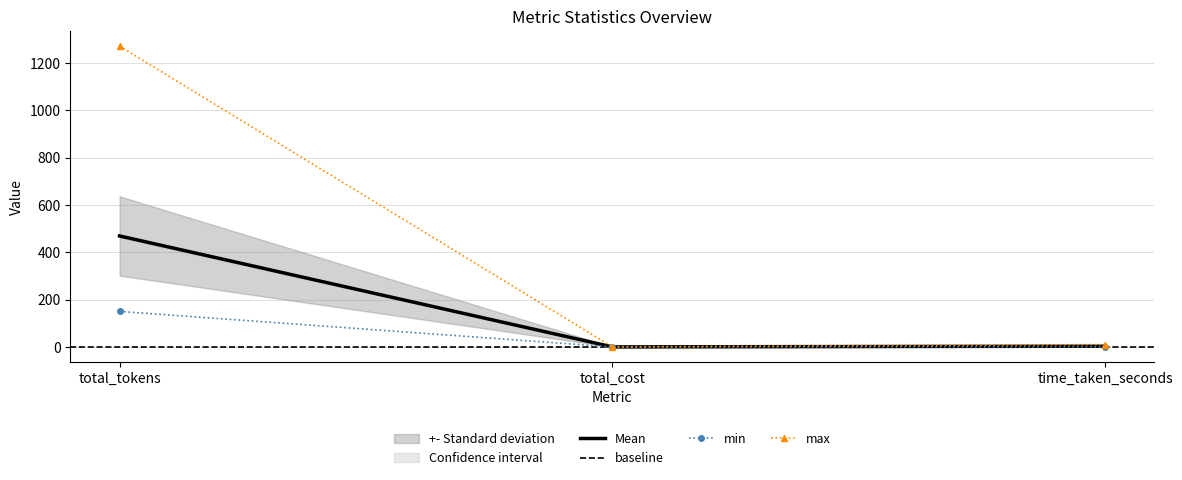

Where does the max series first go above 10?

total_tokens